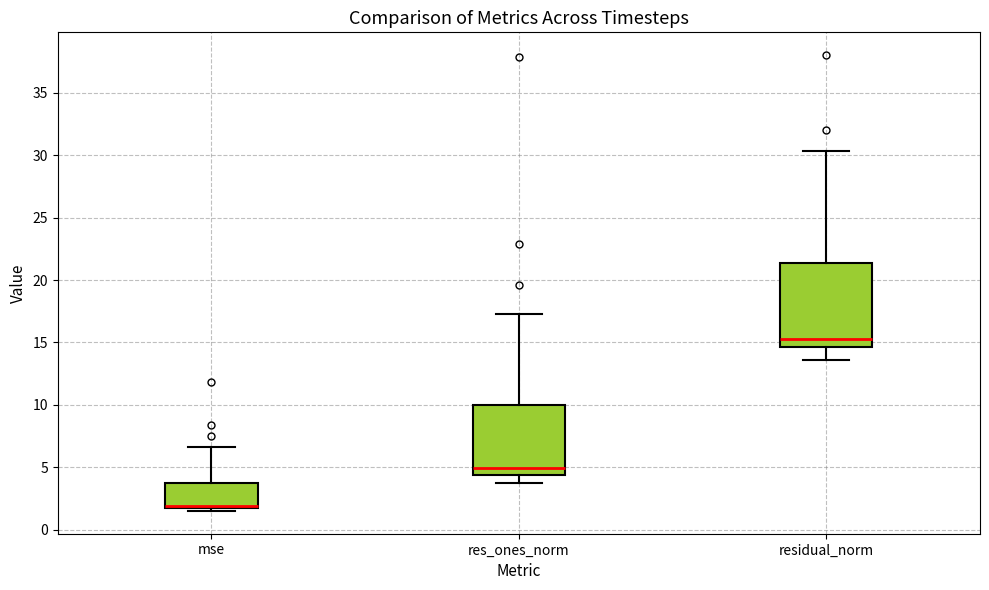

Reading left to right, read every box against the y-axis: the position of its median line, the range the box covers, and the ends of its whiskers. The values are not printed on the chart, so give them approximately, as read against the axis.

mse: median 2.0 (drawn on the box's lower edge), box 2.0 to 3.5, whiskers 1.5 to 6.5
res_ones_norm: median 5.0, box 4.5 to 10.0, whiskers 4.0 to 17.5
residual_norm: median 15.5, box 14.5 to 21.5, whiskers 13.5 to 30.5